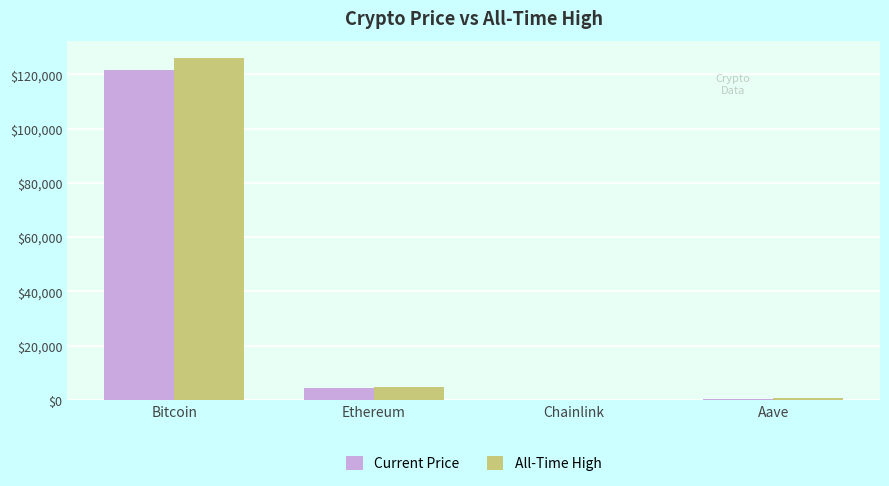

Is it true that All-Time High equals 29740.1 at Bitcoin?

False